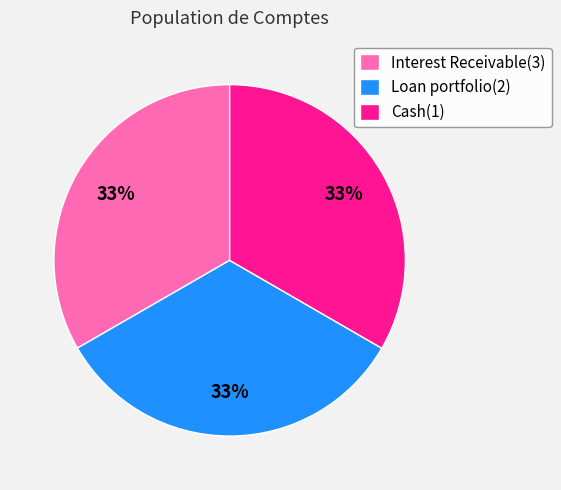

Approximately how many times larger is the value at Loan portfolio(2) compared to Cash(1)?

1.0